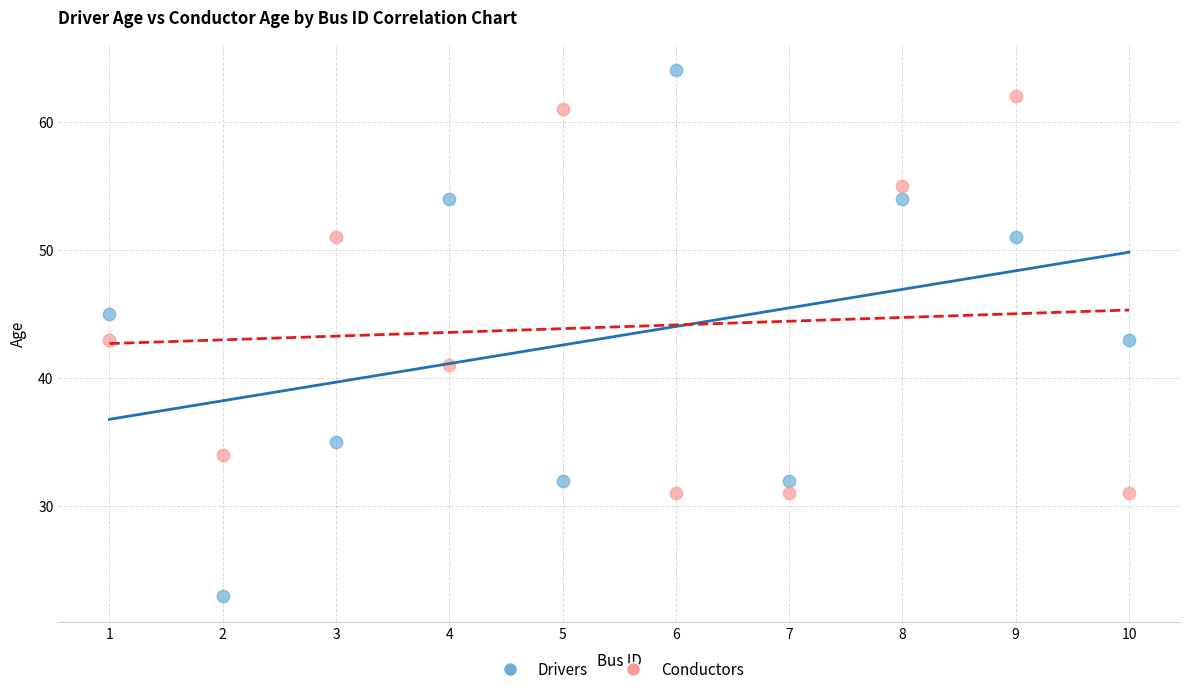

Which series has the widest spread of Y values?

Drivers